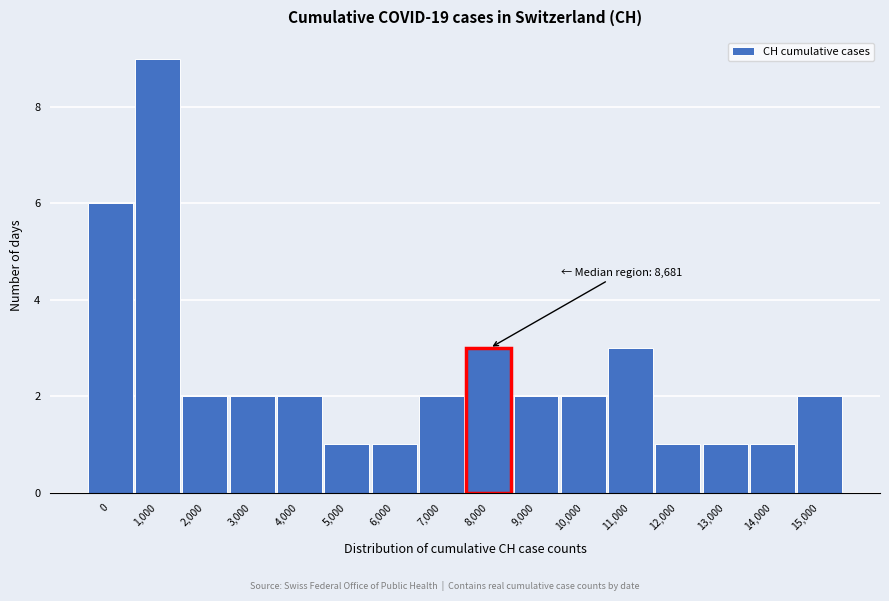

Reading left to right, transcribe all the data shown in this chart.

0=6	1,000=9	2,000=2	3,000=2	4,000=2	5,000=1	6,000=1	7,000=2	8,000=3	9,000=2	10,000=2	11,000=3	12,000=1	13,000=1	14,000=1	15,000=2